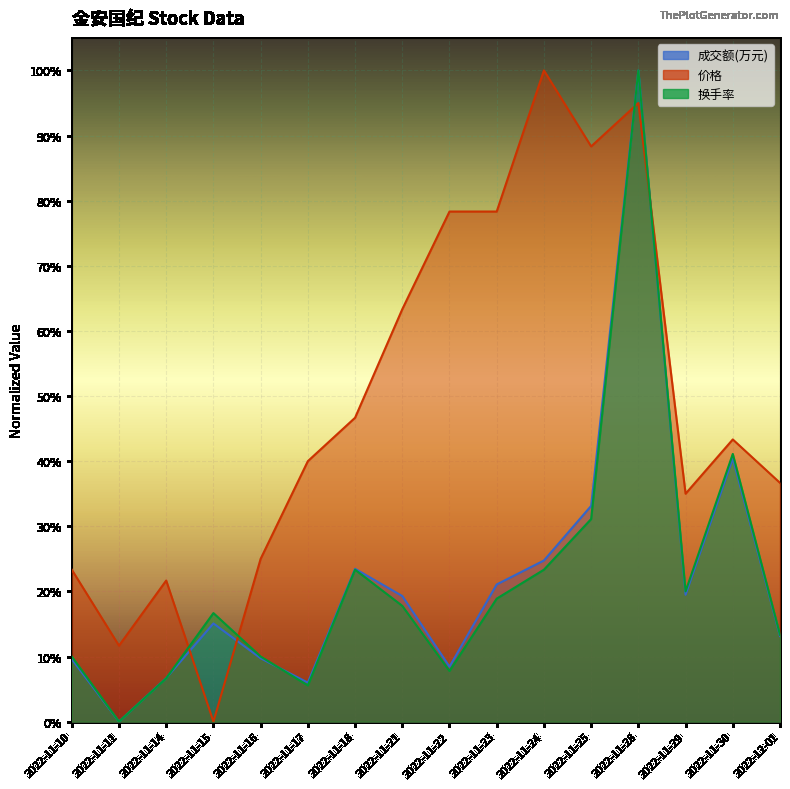

What is the average value of the 价格 series?

0.5